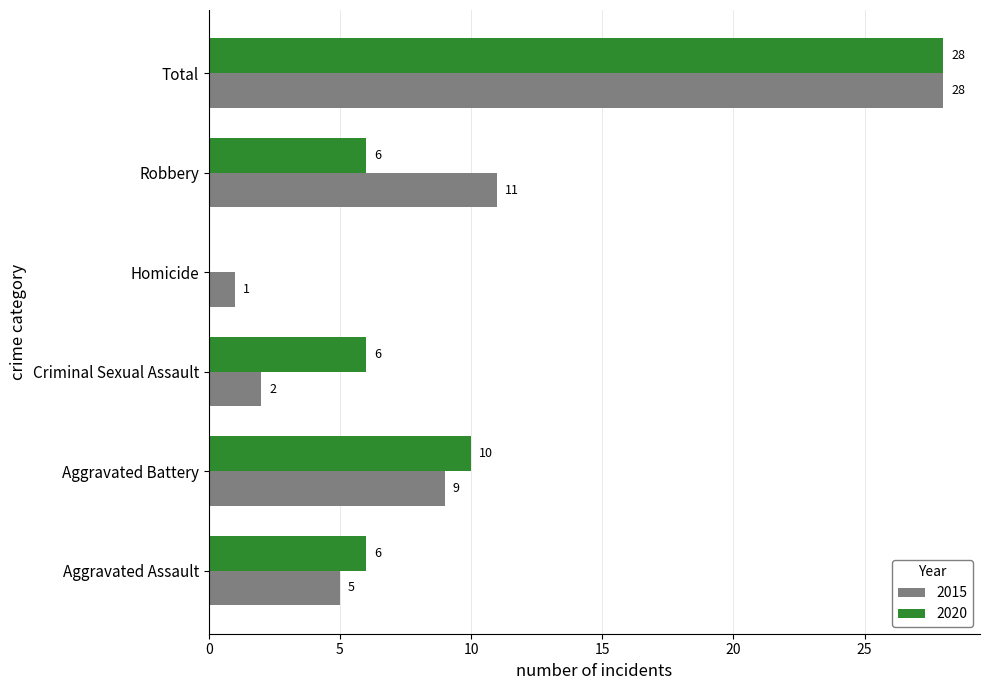

Is the value of 2020 at Robbery greater than the value of 2015 at Total?

No